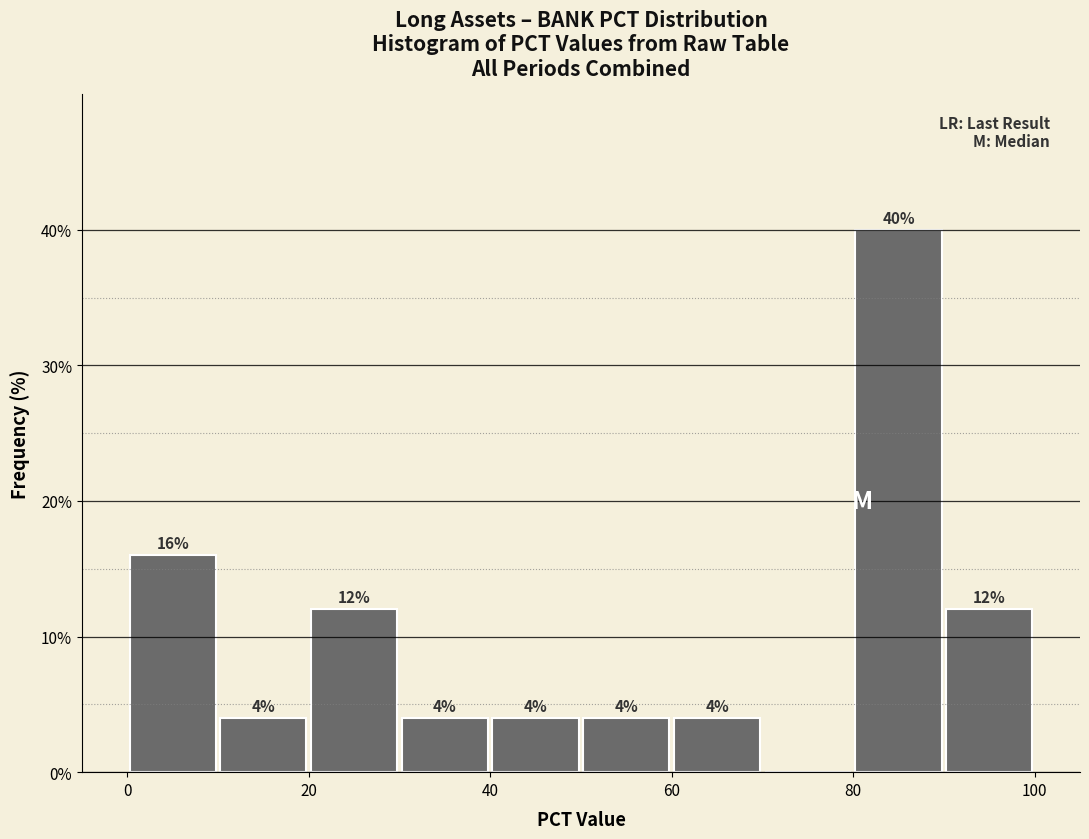

Over which range of the x-axis is the bar tallest?

80 to 90